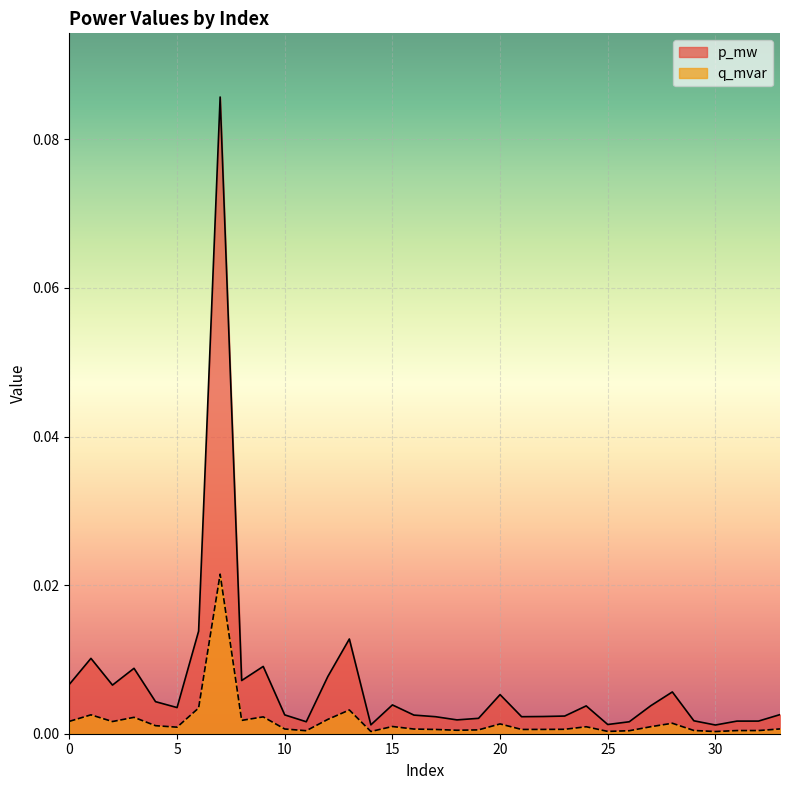

True or false: p_mw and q_mvar intersect in this chart.

False